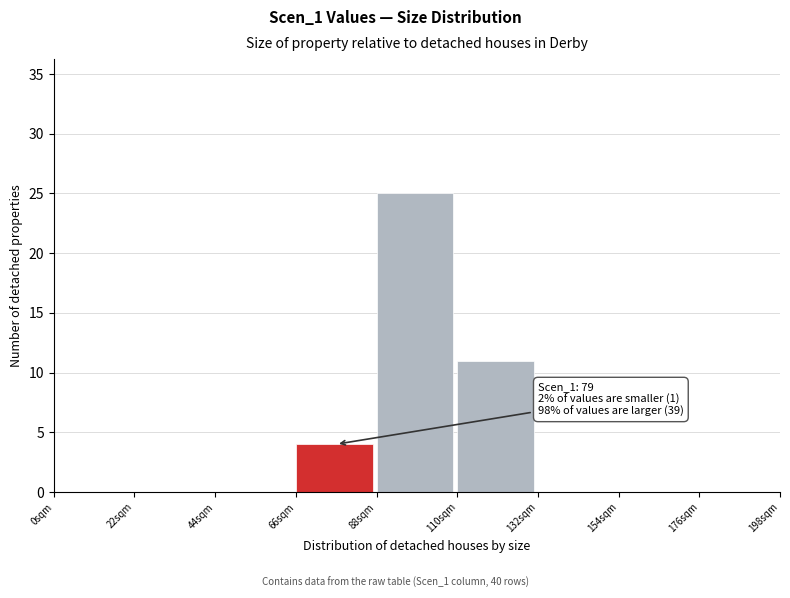

Which range on the x-axis has the tallest bar?

88 to 110